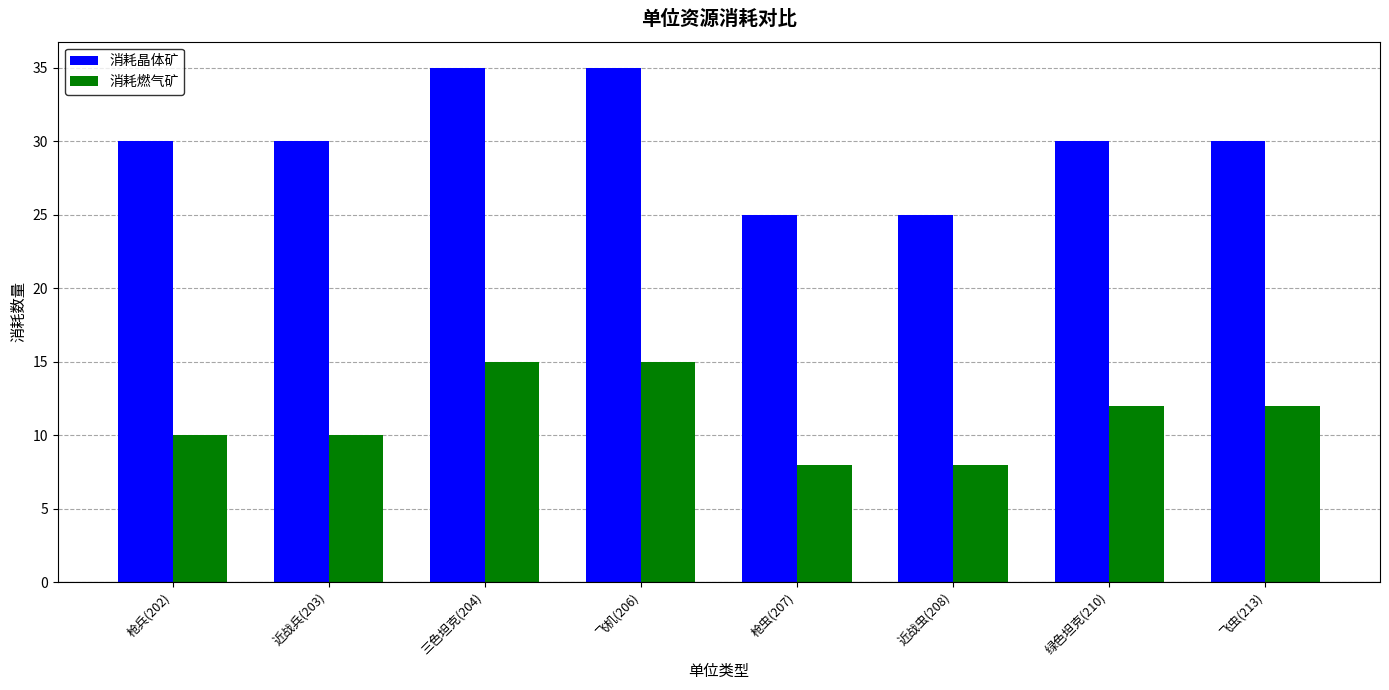

What is the maximum value shown in the chart?

35